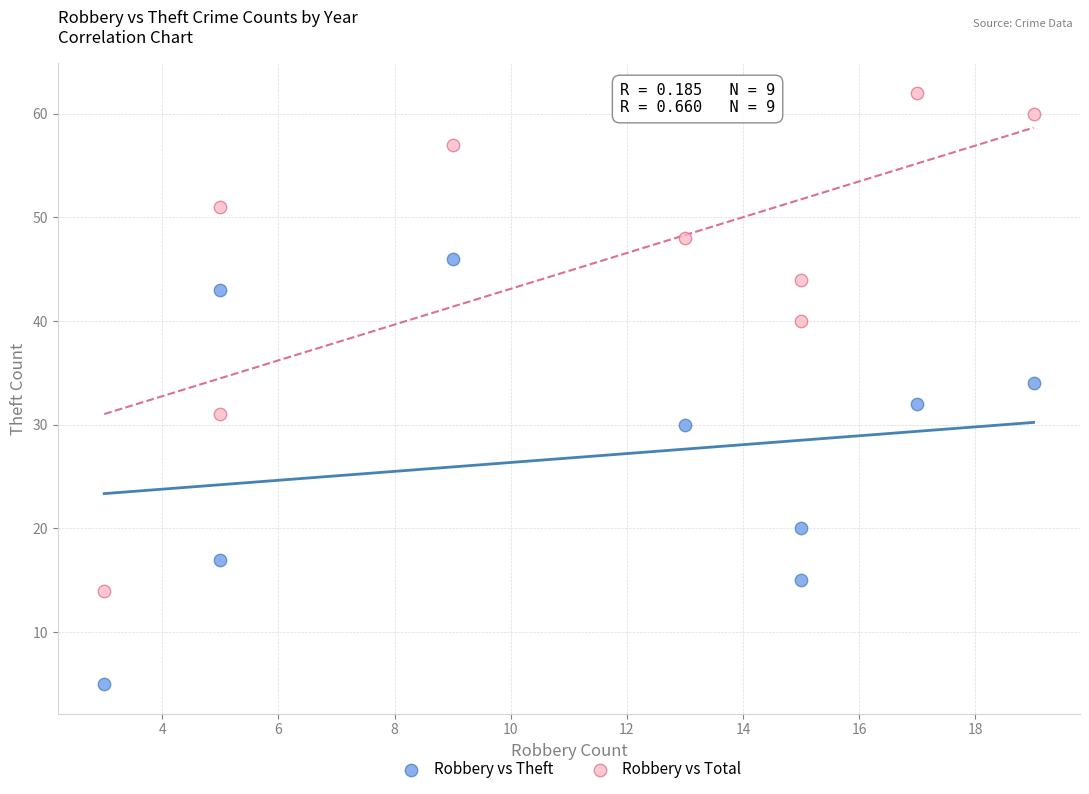

In the Robbery vs Total series, what Y value is closest to 38?

40